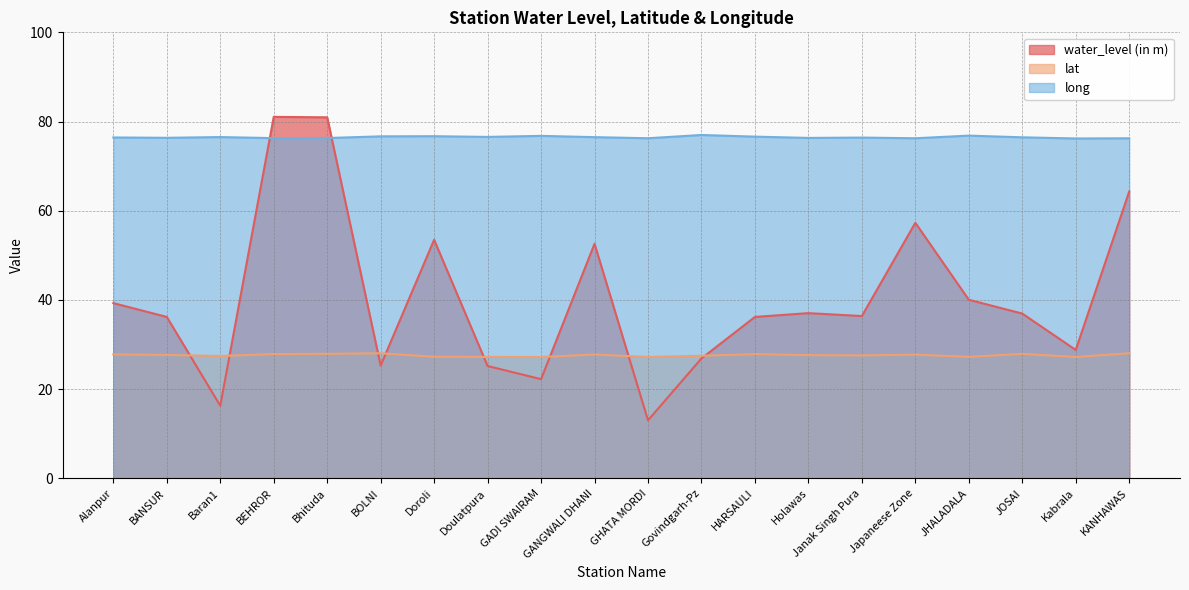

What value does the long series have at Doroli?

76.7